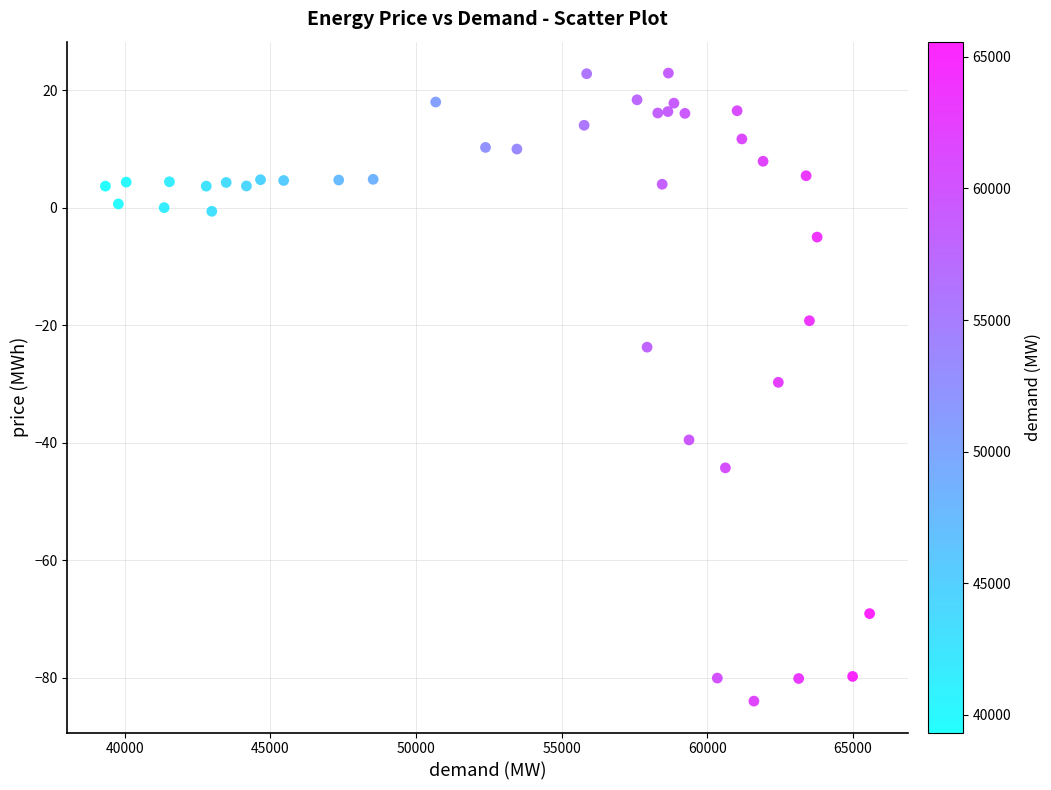

What is the range of Y values (max minus min)?

106.9